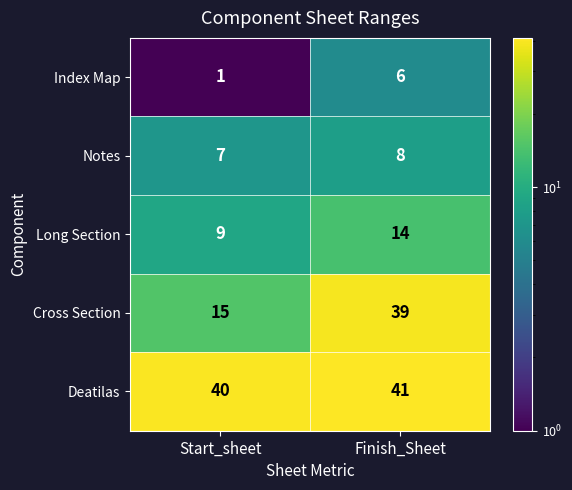

What is the maximum value for Deatilas?

41